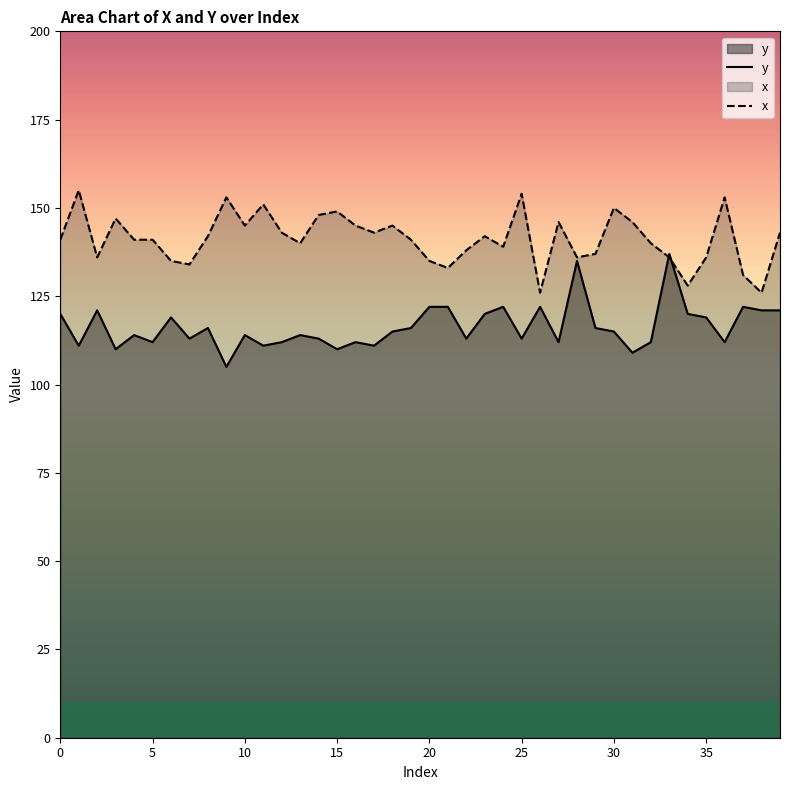

What is the difference between the y values at 15 and 23?

10